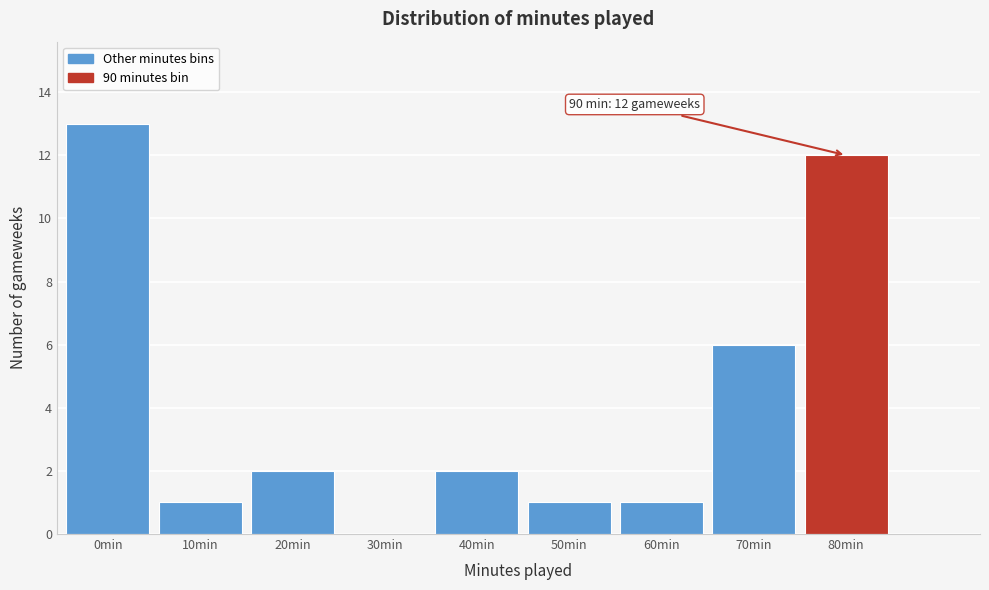

Reading left to right, list all the values displayed in this chart.

0min=13	10min=1	20min=2	30min=0	40min=2	50min=1	60min=1	70min=6	80min=12